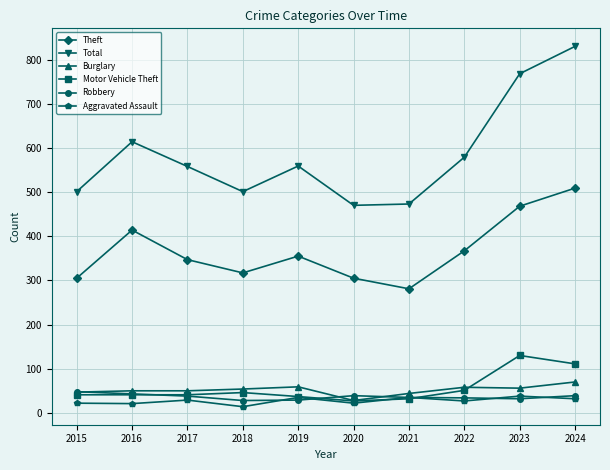

Which category has the highest value in the Motor Vehicle Theft series?

2023